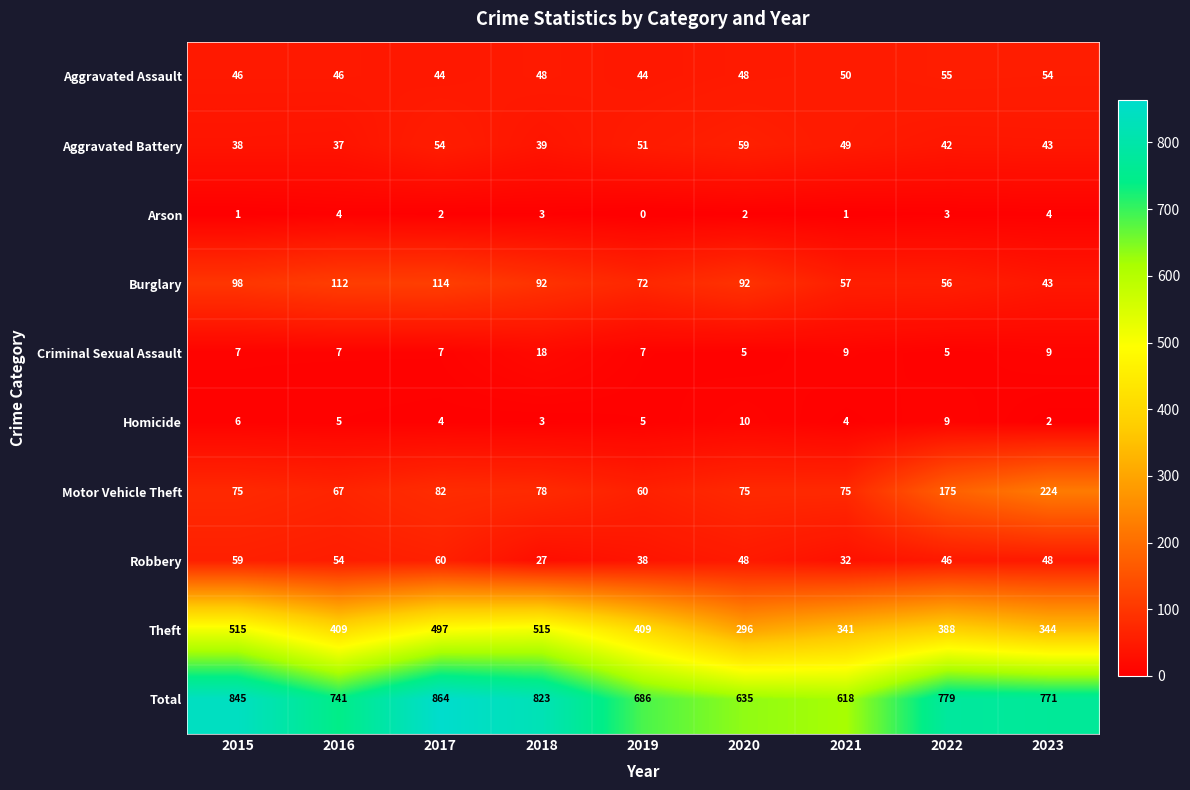

What is the total value across all series at 2018?

1646